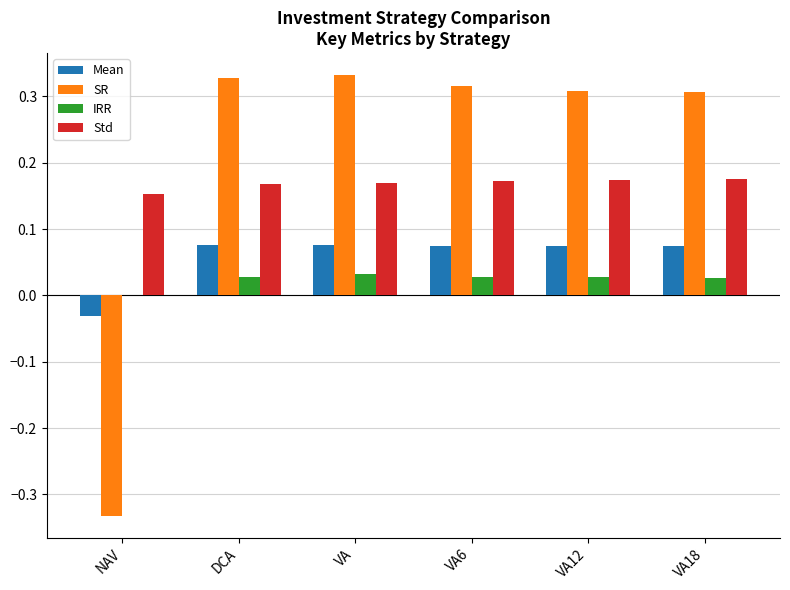

What is the sum of all SR values?

1.3